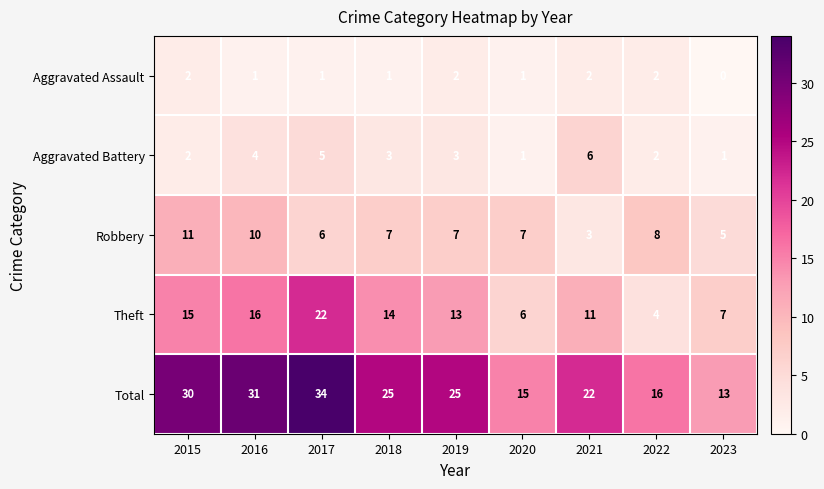

At 2018, list the series in order from largest to smallest.

Total, Theft, Robbery, Aggravated Battery, Aggravated Assault